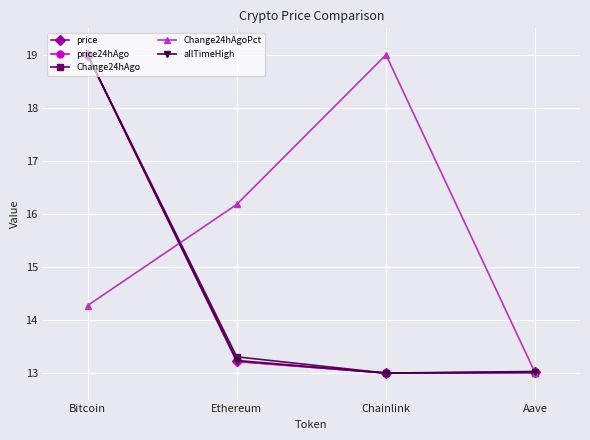

The Change24hAgoPct series shows 19.0 at Chainlink. True or false?

True